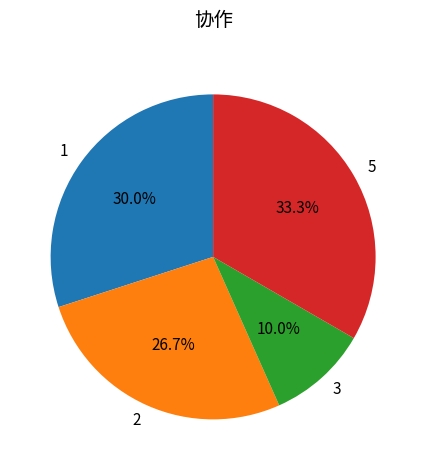

Combined, what portion of the pie is 1 and 3?

40.0%